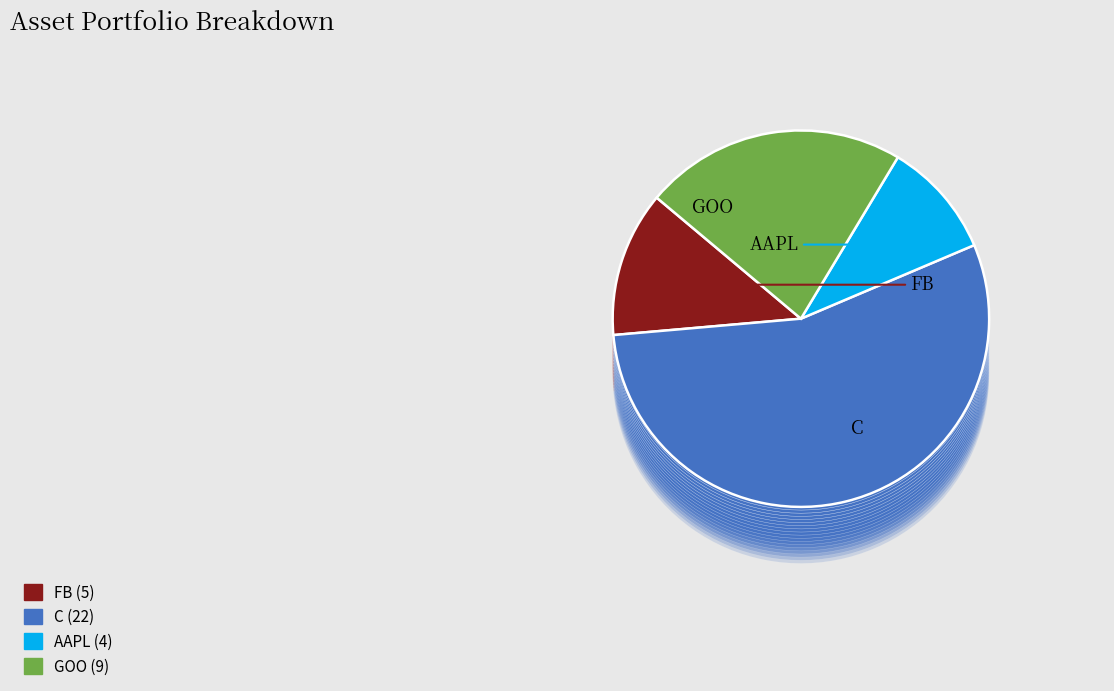

What is the change in value from FB to C?

+17